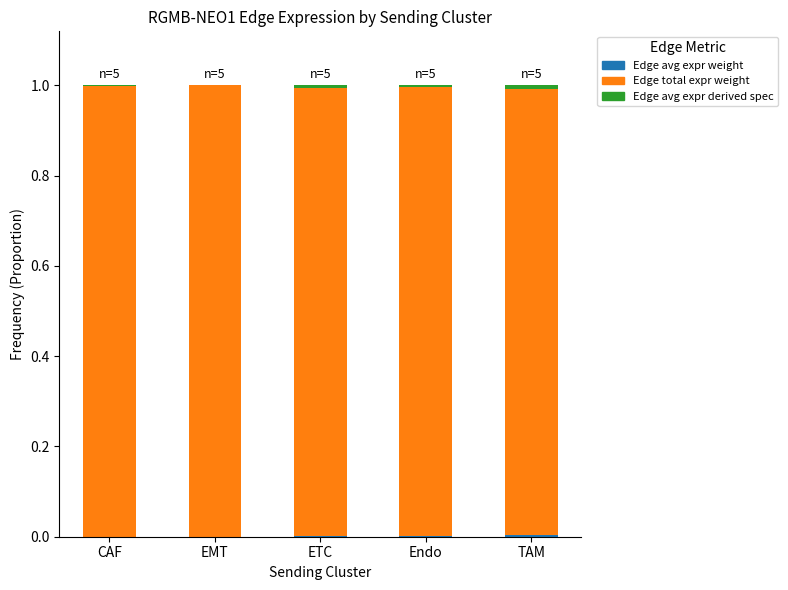

What position from the right is EMT?

4